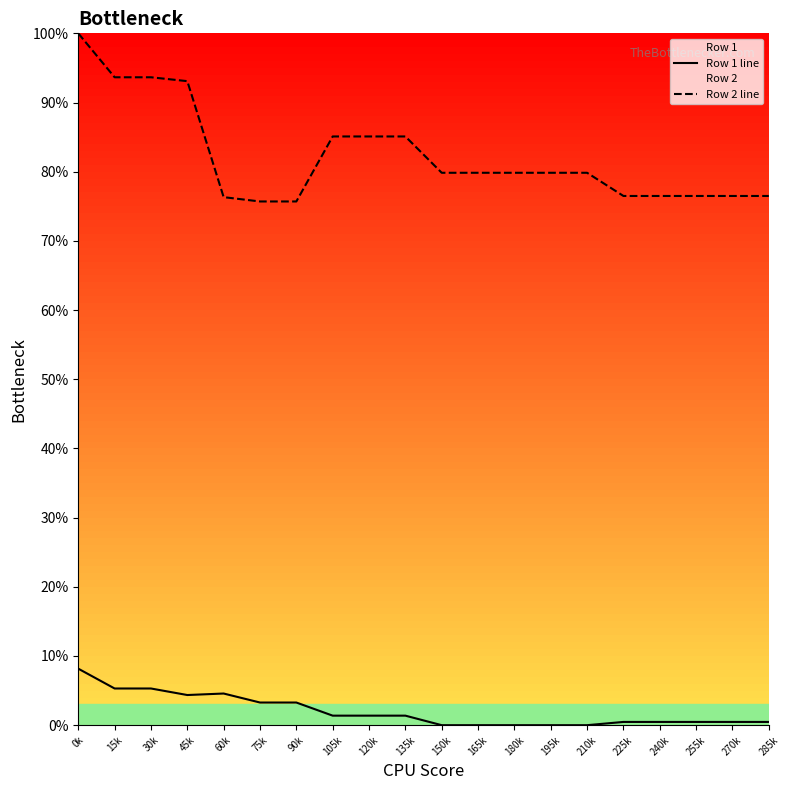

Between 45k and 105k, which is larger?

45k